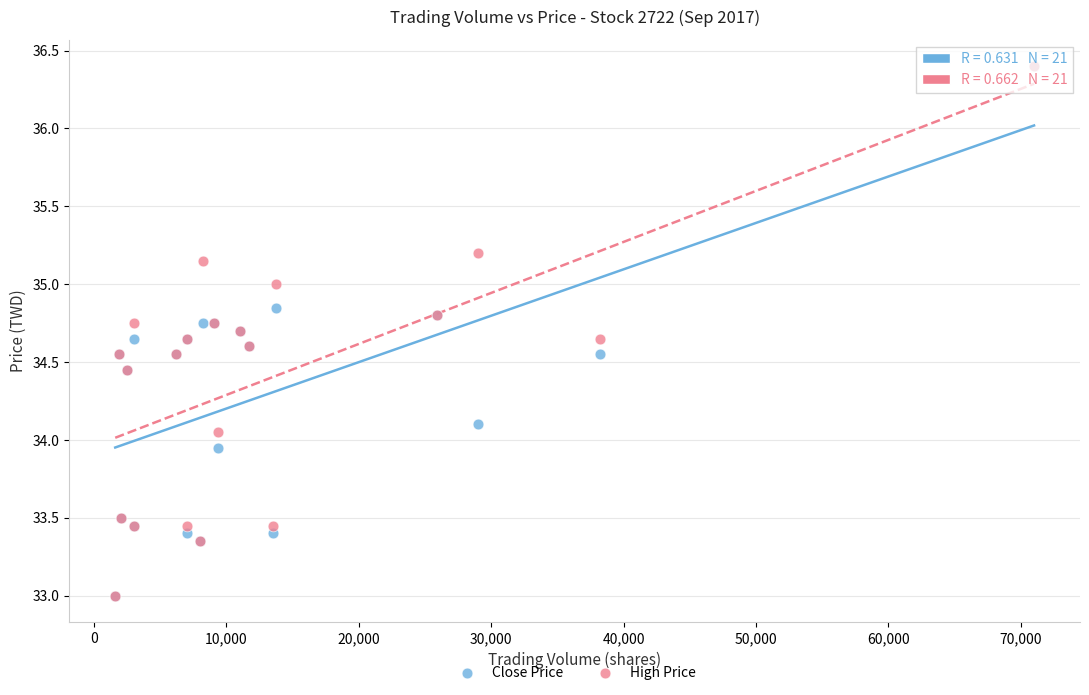

What are all the series names shown in the legend?

Close Price, High Price